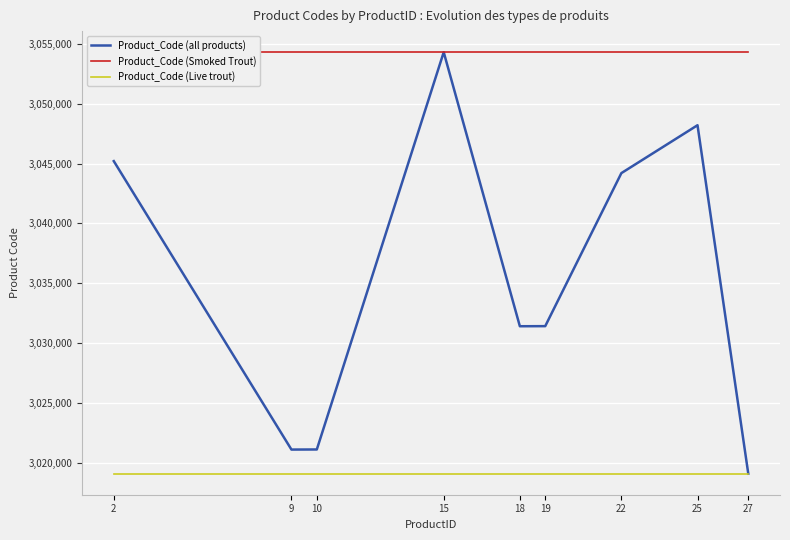

At how many categories does at least one series exceed 3043649?

9